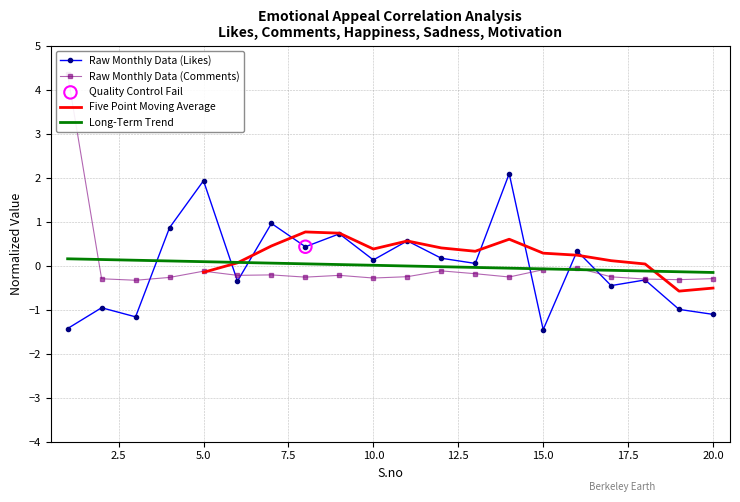

What is the lowest value of the Raw Monthly Data (Likes) series?

-1.5